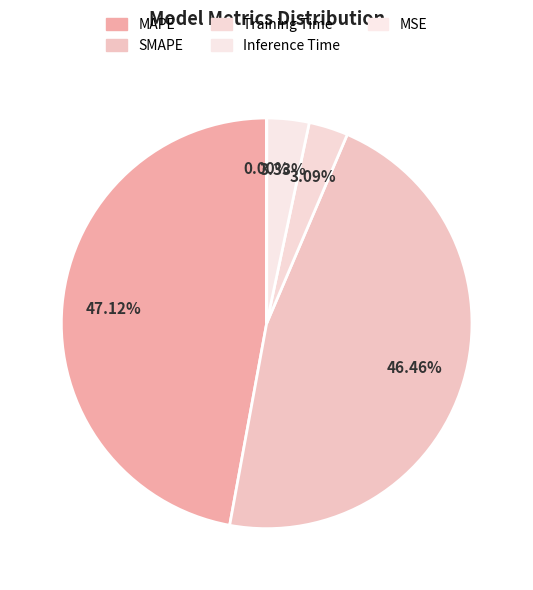

To the nearest percent, what is the difference between the MAPE and Inference Time slice percentages?

44%